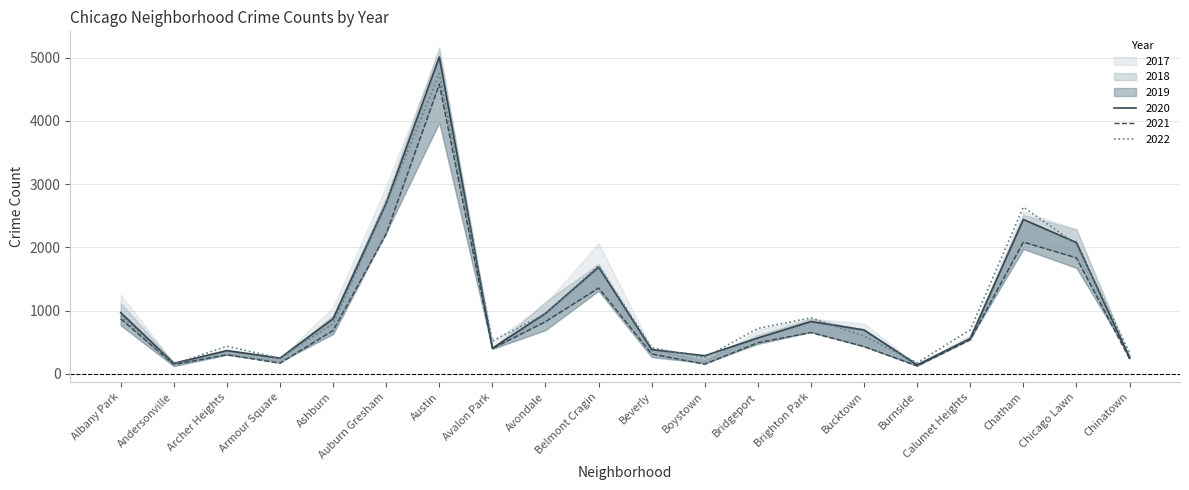

How many values in the 2019 series exceed 538?

9